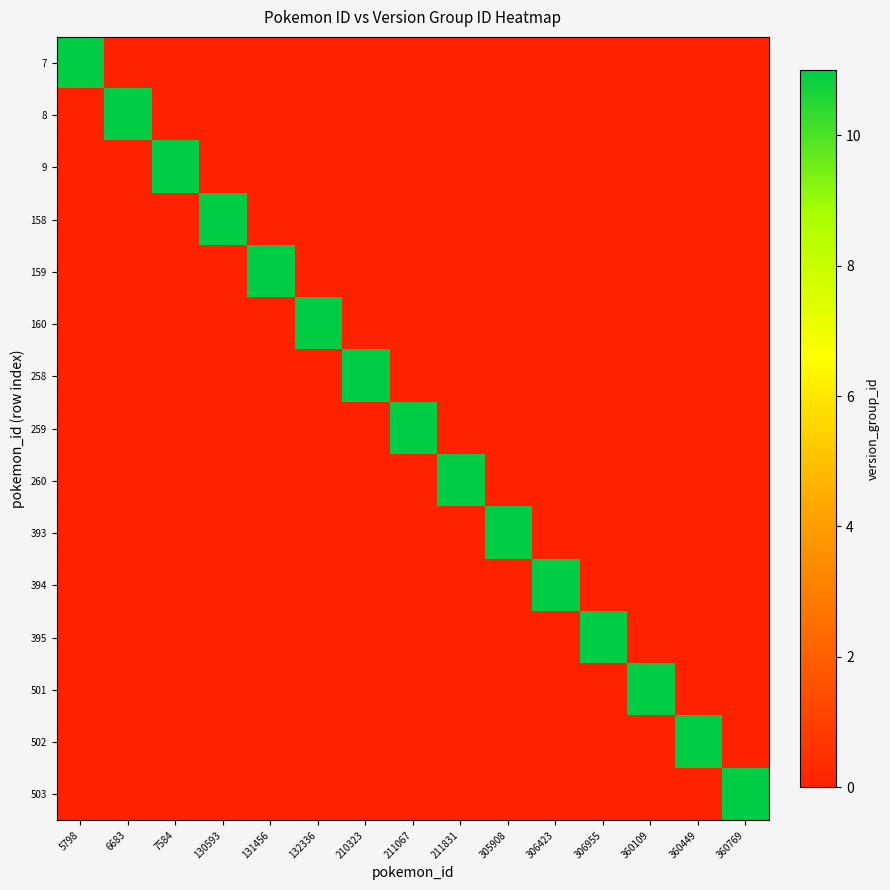

At which category does the chart reach its peak across all series?

5798